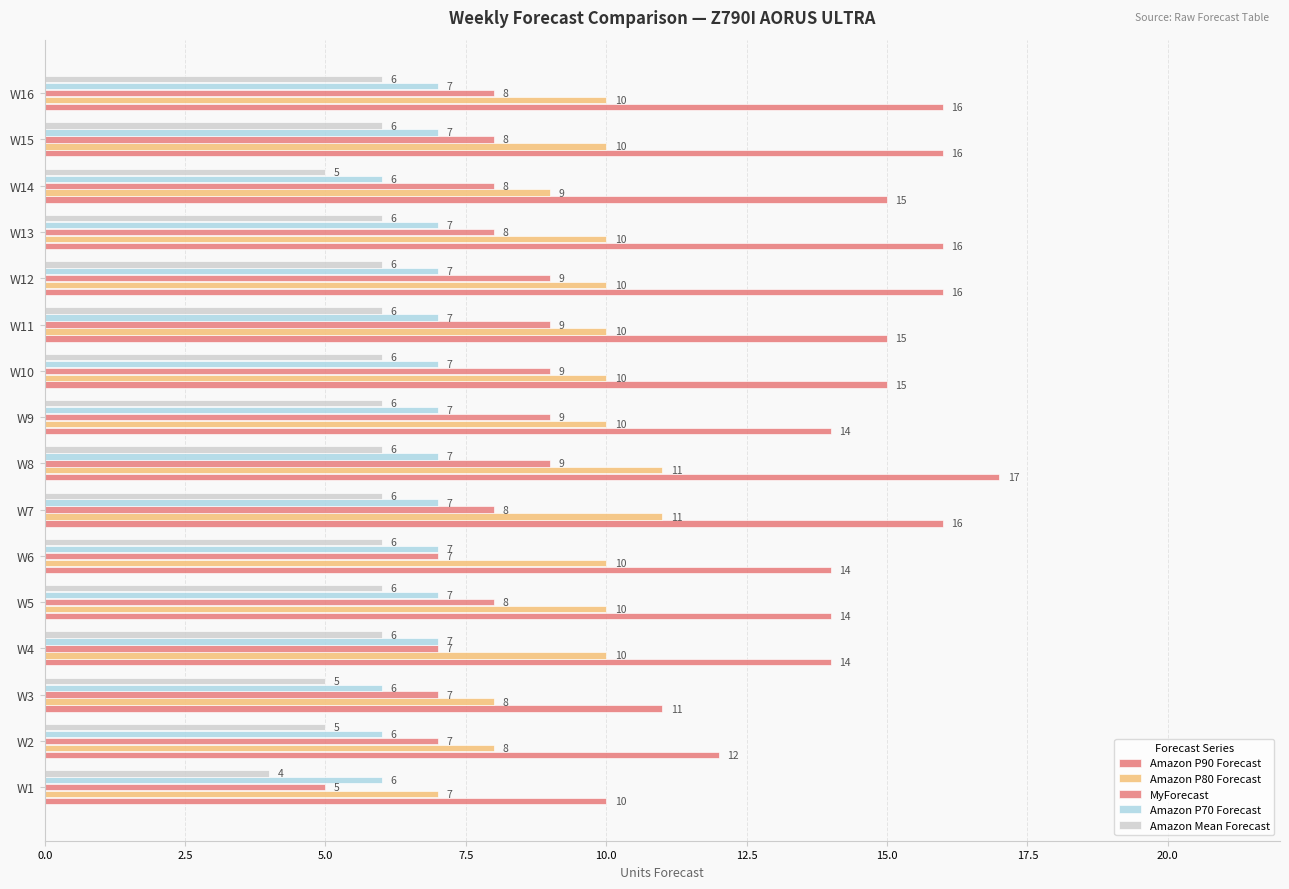

Reading right to left, transcribe all the data shown in this chart.

Amazon P90 Forecast: 16	16	15	16	16	15	15	14	17	16	14	14	14	11	12	10
Amazon P80 Forecast: 10	10	9	10	10	10	10	10	11	11	10	10	10	8	8	7
MyForecast: 8	8	8	8	9	9	9	9	9	8	7	8	7	7	7	5
Amazon P70 Forecast: 7	7	6	7	7	7	7	7	7	7	7	7	7	6	6	6
Amazon Mean Forecast: 6	6	5	6	6	6	6	6	6	6	6	6	6	5	5	4